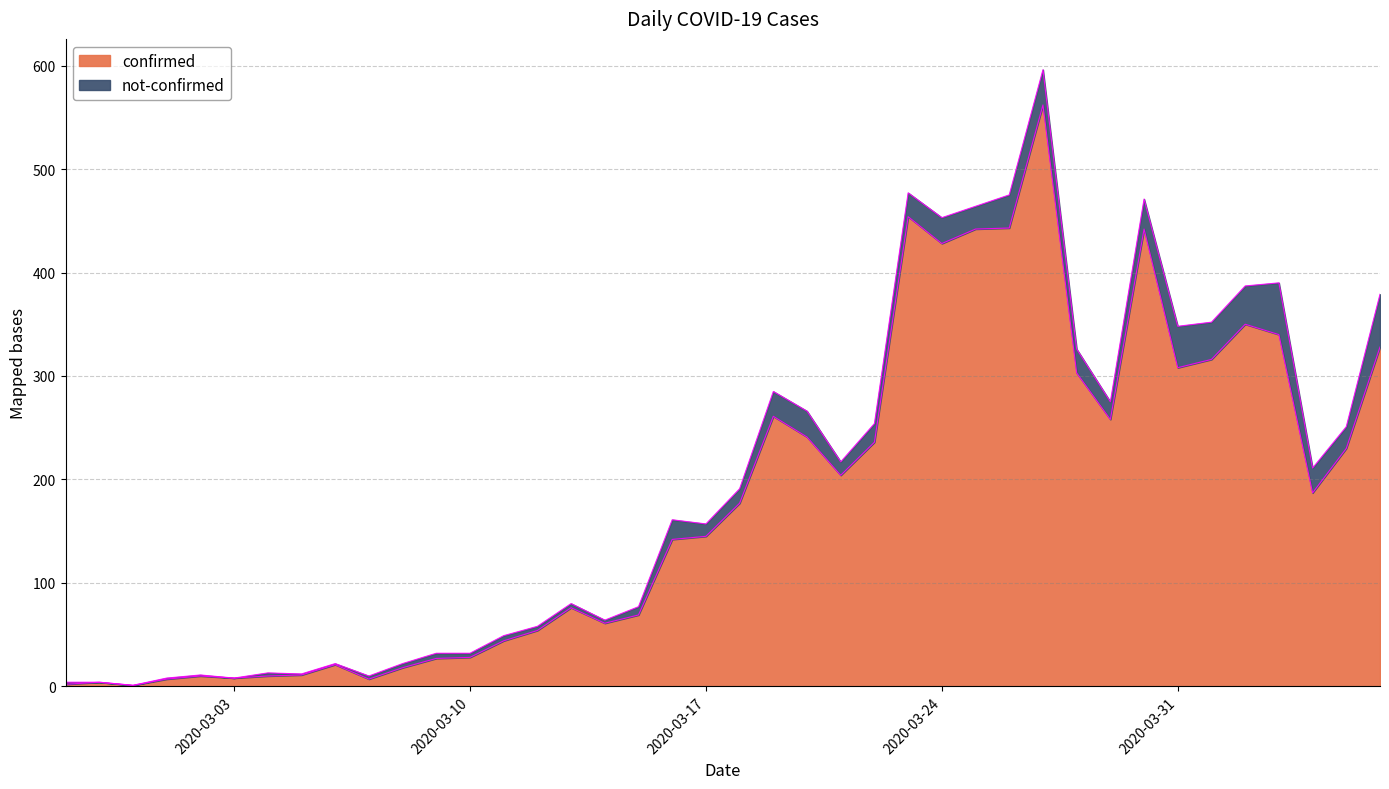

The value at 2020-03-19 is 468. True or false?

False